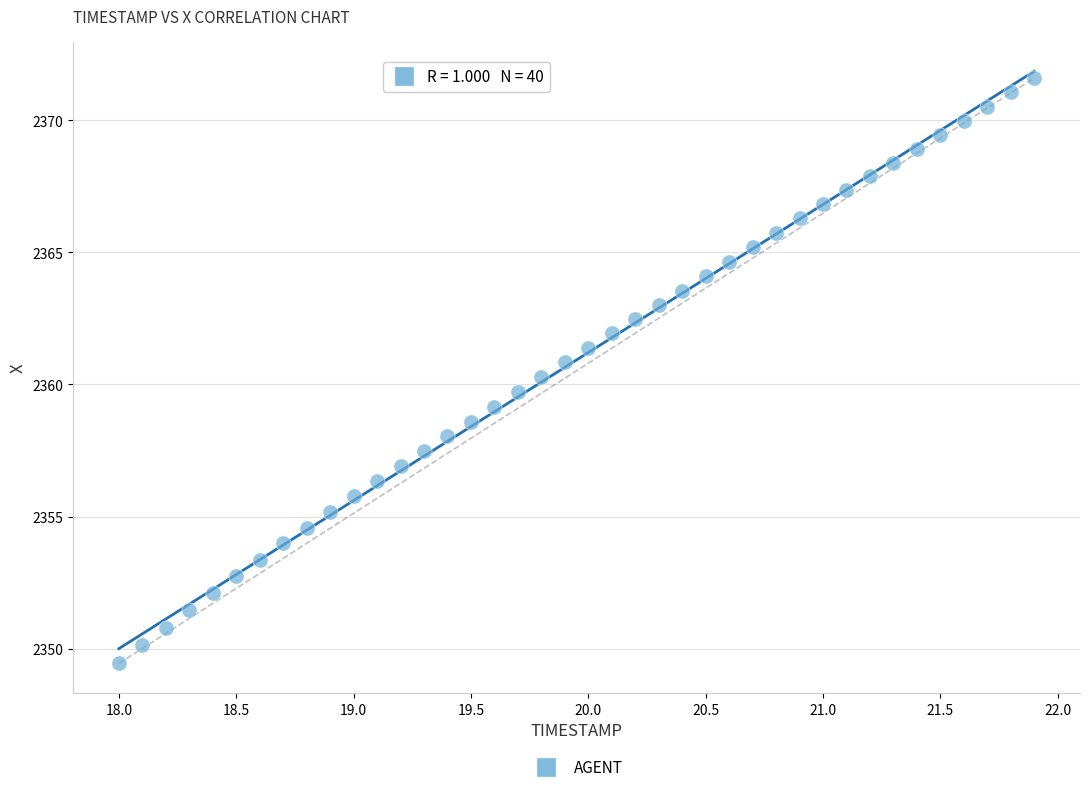

What is the range of Y values (max minus min)?

22.2